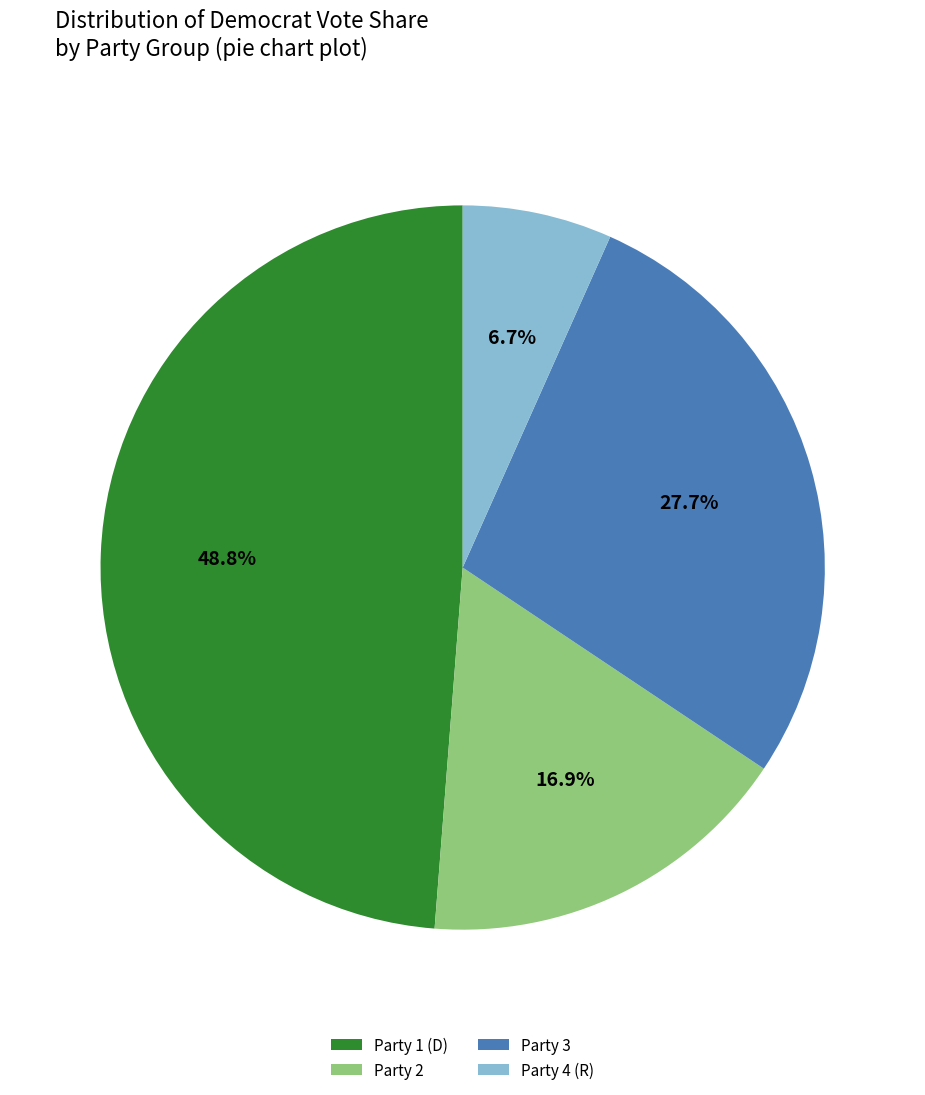

How many slices are in this pie chart?

4